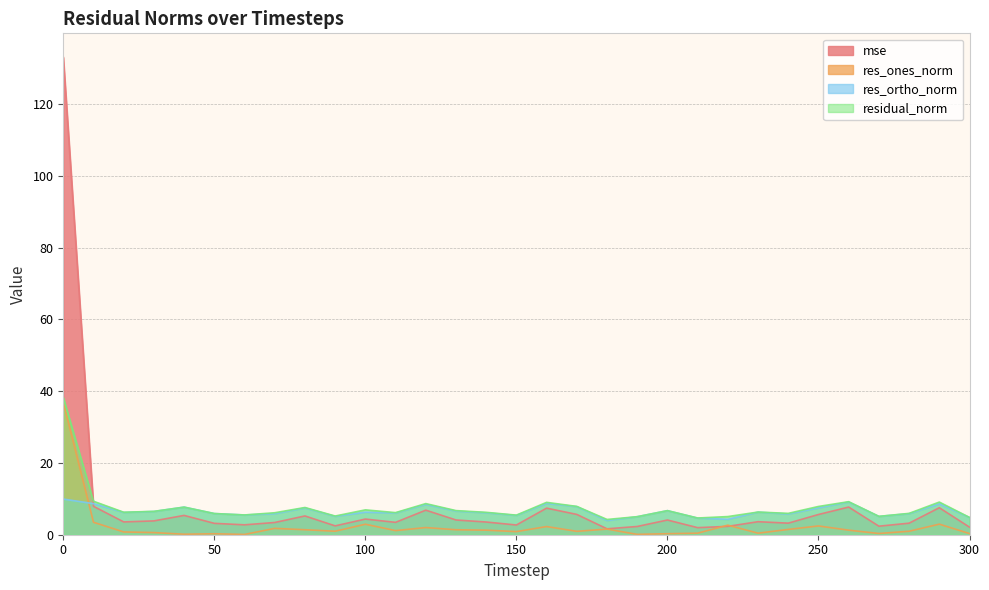

Reading left to right, transcribe all the data shown in this chart.

mse: 0=133.1	10=7.9	20=3.6	30=3.9	40=5.4	50=3.2	60=2.8	70=3.4	80=5.2	90=2.5	100=4.4	110=3.5	120=6.8	130=4.1	140=3.5	150=2.7	160=7.4	170=5.7	180=1.6	190=2.3	200=4.1	210=2.0	220=2.3	230=3.6	240=3.2	250=5.6	260=7.7	270=2.4	280=3.2	290=7.5	300=2.1
res_ones_norm: 0=37.0	10=3.5	20=0.8	30=0.6	40=0.1	50=0.3	60=0.1	70=1.8	80=1.4	90=1.0	100=2.9	110=1.1	120=2.0	130=1.4	140=1.3	150=0.9	160=2.3	170=0.9	180=1.6	190=0.1	200=0.3	210=0.4	220=2.7	230=0.4	240=1.5	250=2.4	260=1.3	270=0.3	280=1.0	290=2.9	300=0.3
res_ortho_norm: 0=9.9	10=8.7	20=6.2	30=6.5	40=7.7	50=5.9	60=5.5	70=5.9	80=7.5	90=5.1	100=6.3	110=6.1	120=8.4	130=6.6	140=6.1	150=5.4	160=8.7	170=7.8	180=4.0	190=5.0	200=6.7	210=4.6	220=4.3	230=6.3	240=5.8	250=7.5	260=9.1	270=5.1	280=5.9	290=8.6	300=4.8
residual_norm: 0=38.3	10=9.3	20=6.3	30=6.5	40=7.7	50=5.9	60=5.5	70=6.1	80=7.6	90=5.2	100=6.9	110=6.2	120=8.7	130=6.7	140=6.2	150=5.5	160=9.0	170=7.9	180=4.3	190=5.0	200=6.7	210=4.7	220=5.1	230=6.3	240=6.0	250=7.9	260=9.2	270=5.1	280=5.9	290=9.1	300=4.8